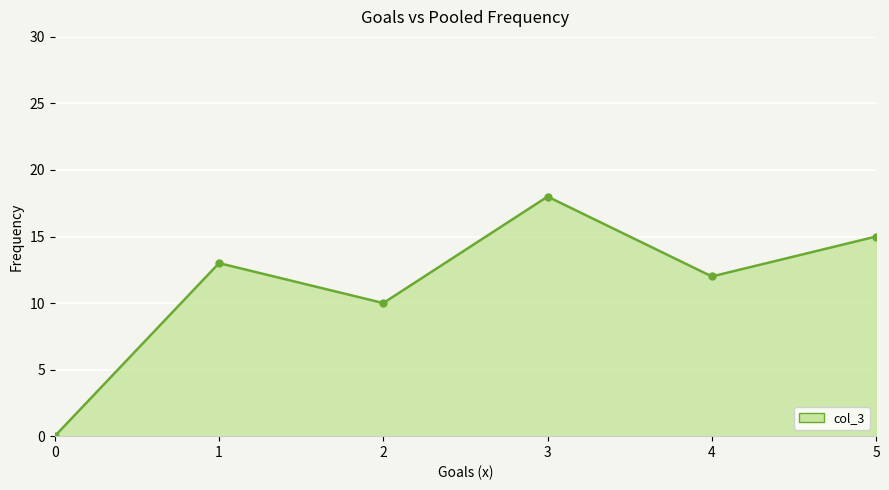

What is the difference between the maximum and second lowest values?

8